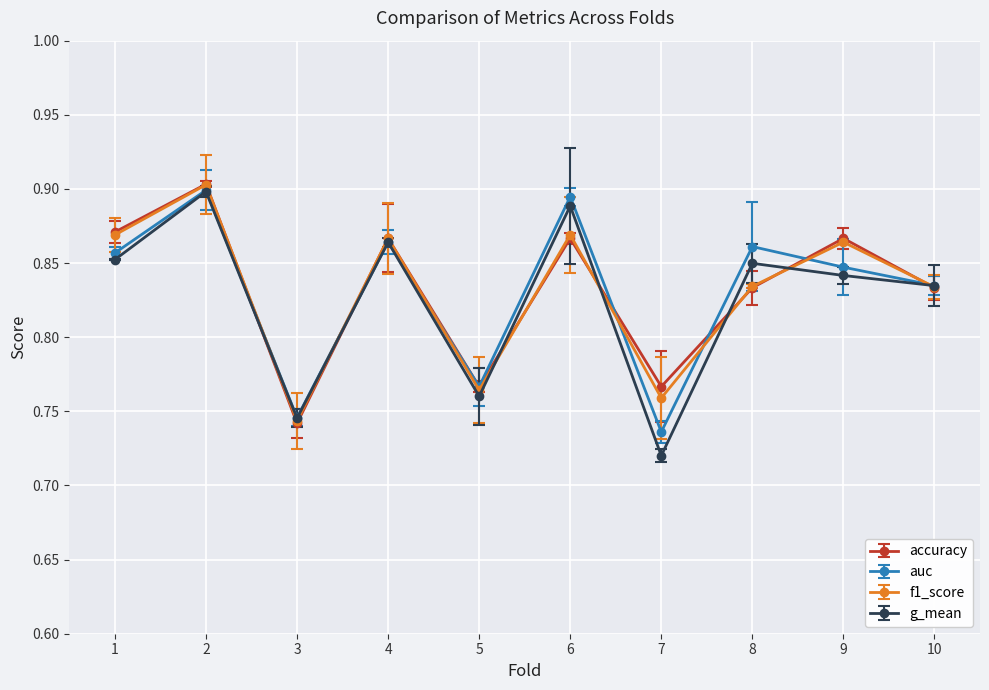

What are all the series names shown in the legend?

accuracy, auc, f1_score, g_mean